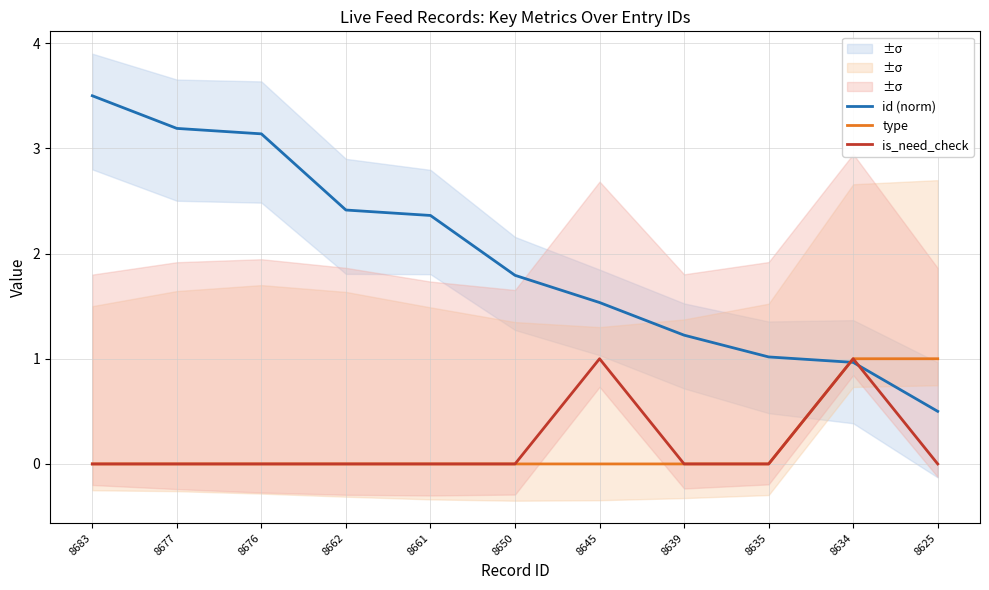

Which label corresponds to the smallest value in the chart?

8683